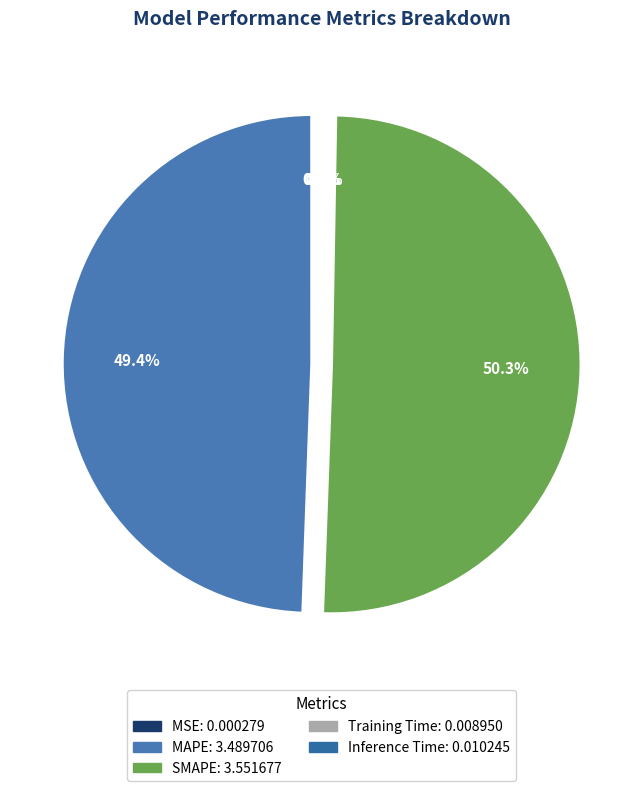

Which category has the smallest portion of the pie?

MSE